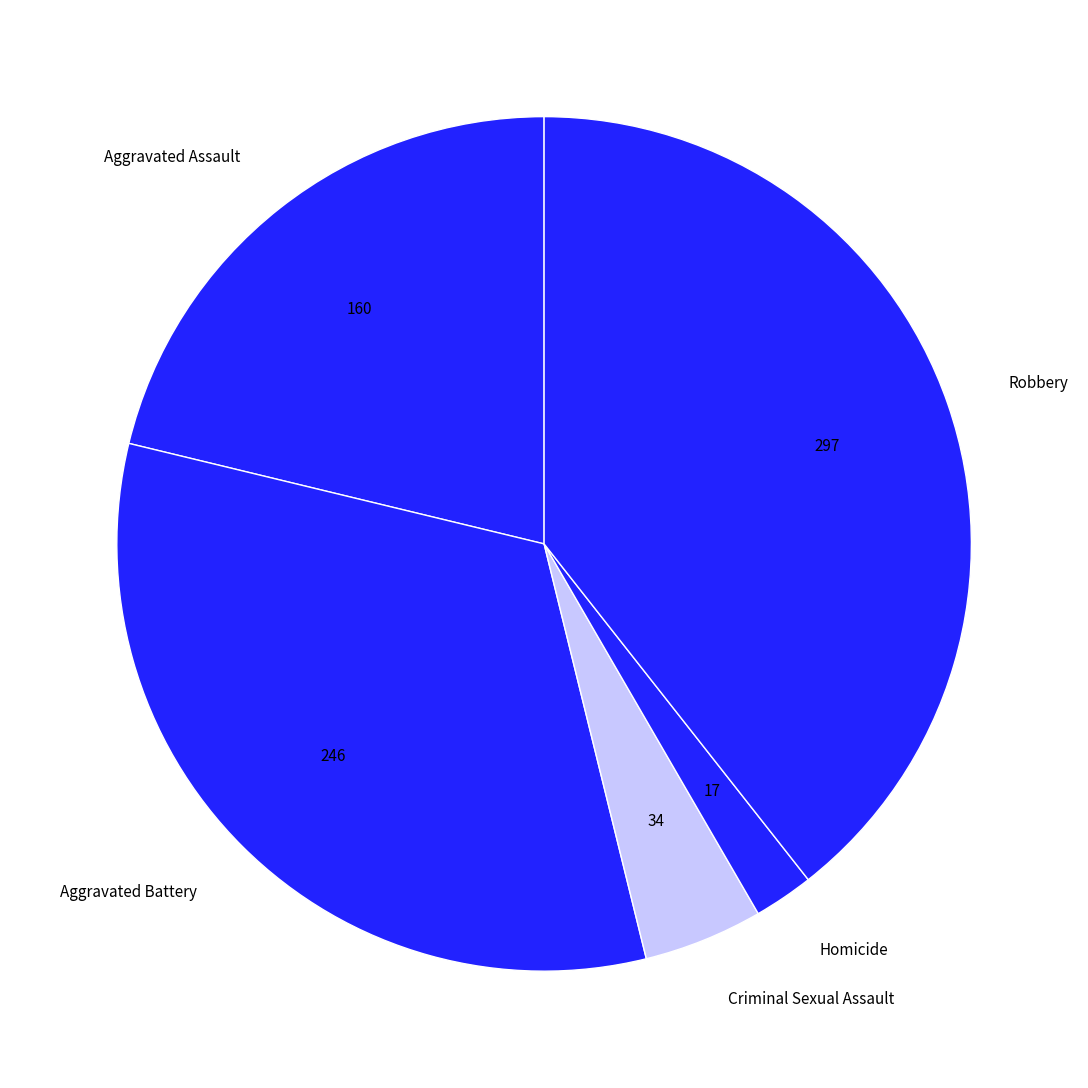

Is it true that Criminal Sexual Assault is 17% of the pie?

False